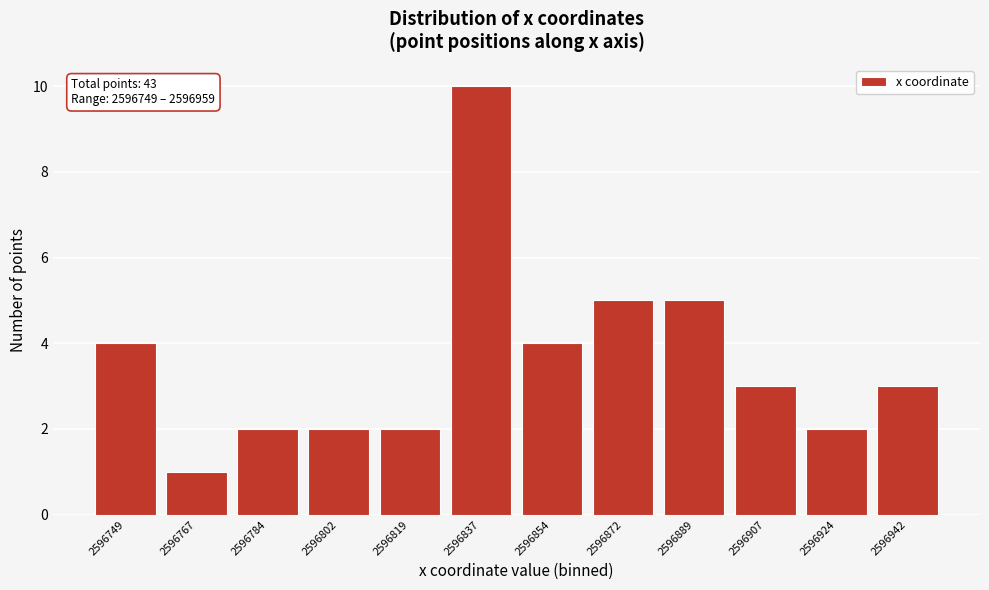

Reading left to right, what are all the values shown in this chart?

2596749=4	2596767=1	2596784=2	2596802=2	2596819=2	2596837=10	2596854=4	2596872=5	2596889=5	2596907=3	2596924=2	2596942=3